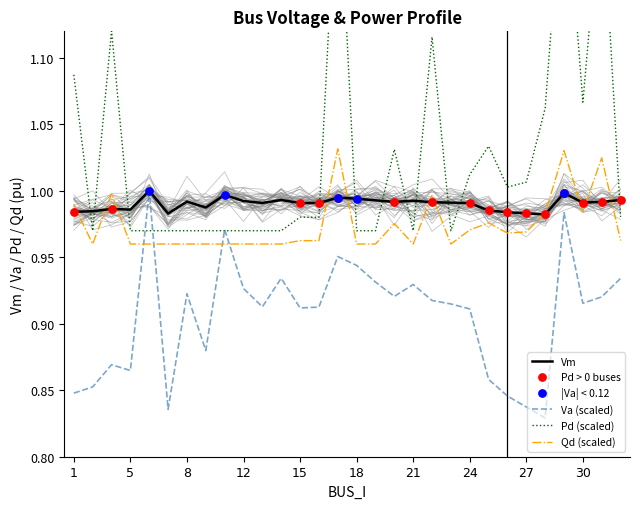

At how many categories does at least one series exceed 0?

30